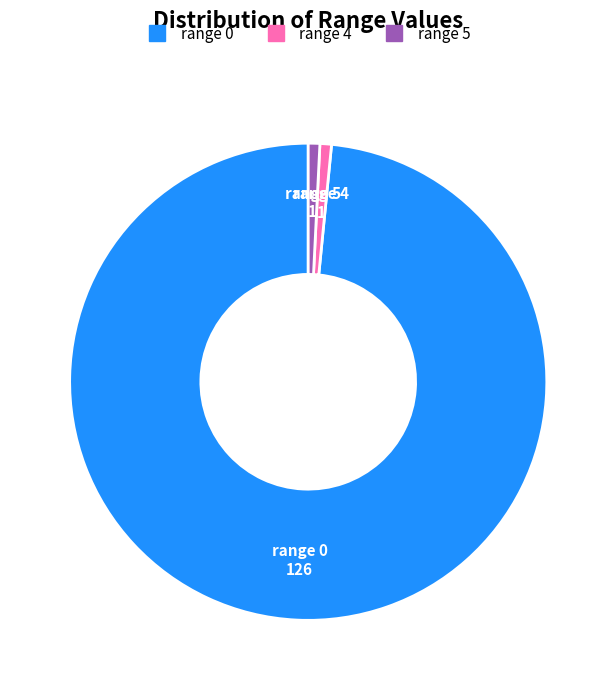

Which has a higher value, range 4 or range 0?

range 0